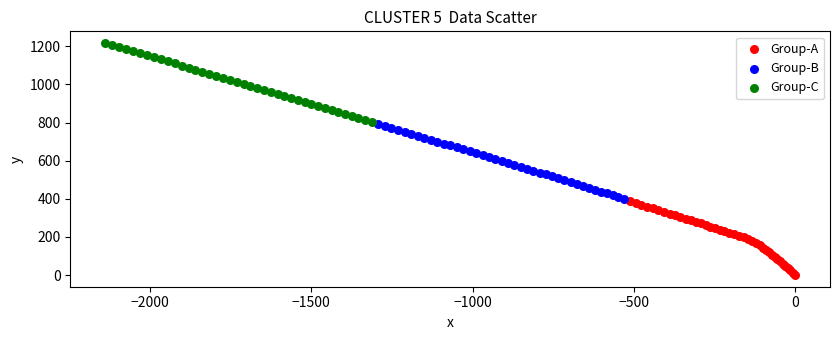

Which series has the widest spread of Y values?

Group-C